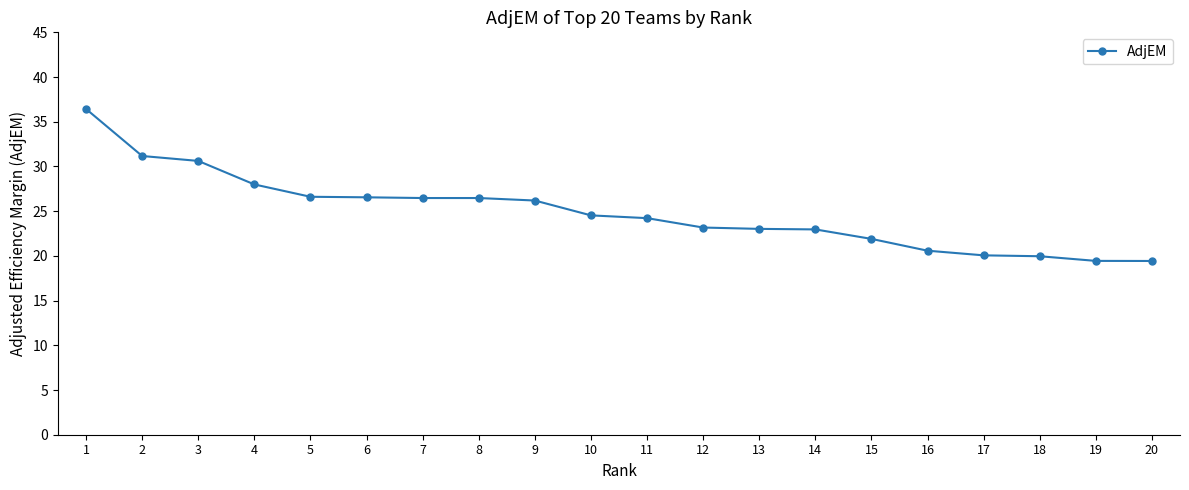

What is the difference between the maximum and minimum values?

17.0